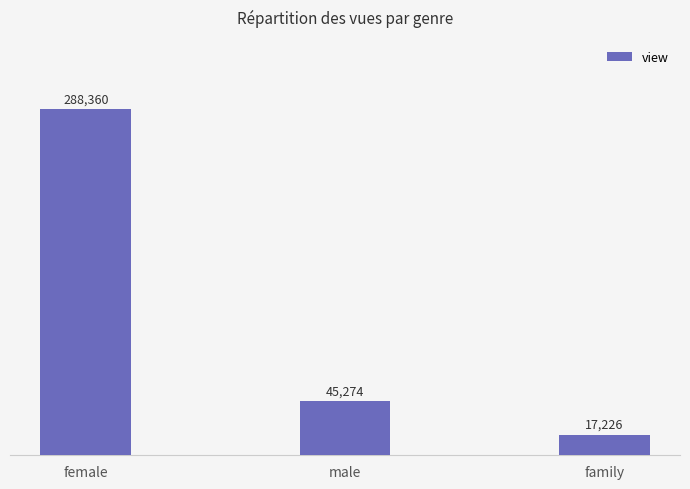

At which category does the chart reach its minimum across all series?

family